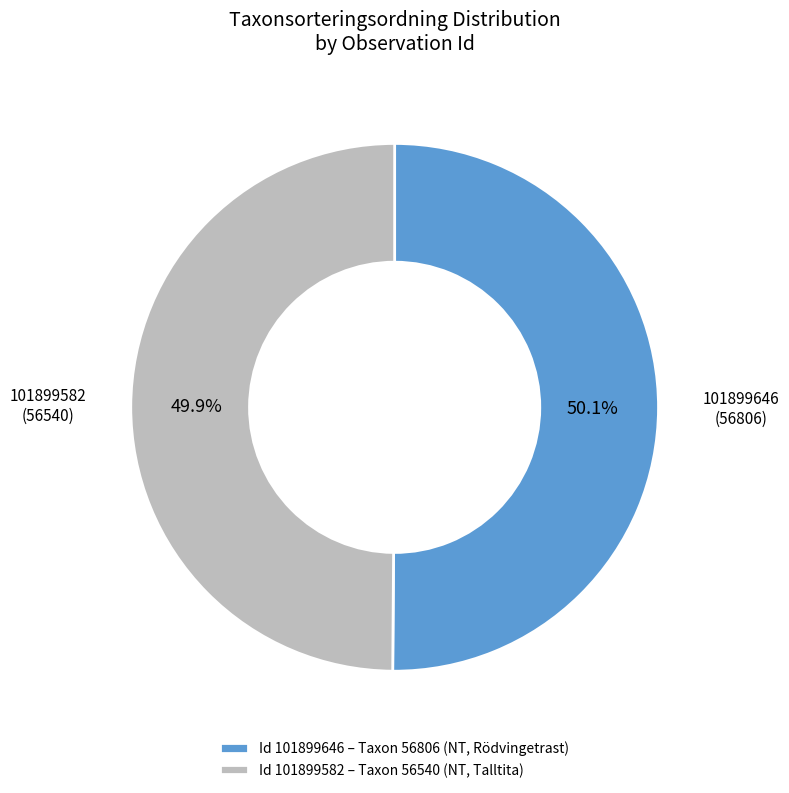

Approximately how many times larger is the value at Id 101899582 – Taxon 56540 (NT, Talltita) compared to Id 101899646 – Taxon 56806 (NT, Rödvingetrast)?

1.0